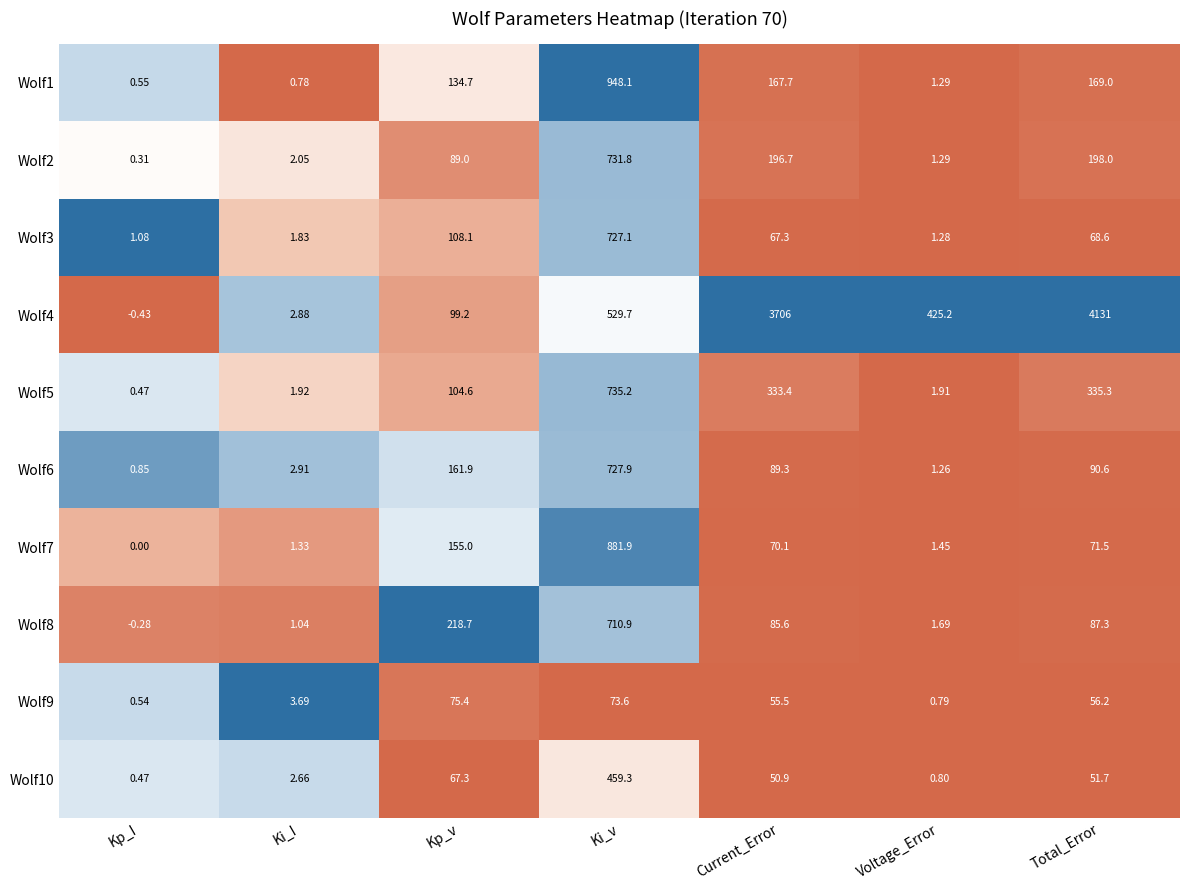

At which category is the sum across all series the highest?

Ki_v